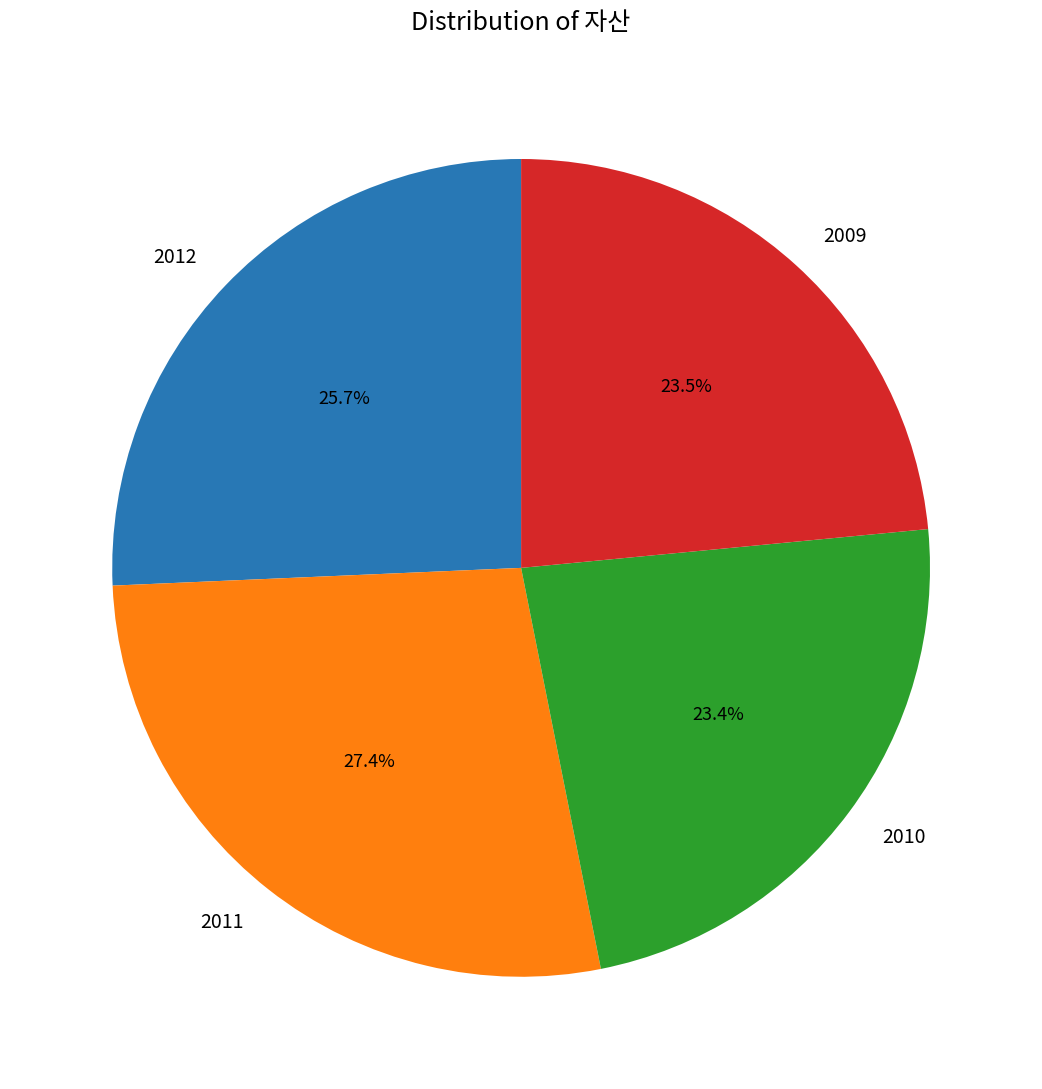

What percentage is NOT represented by 2010?

76.6%